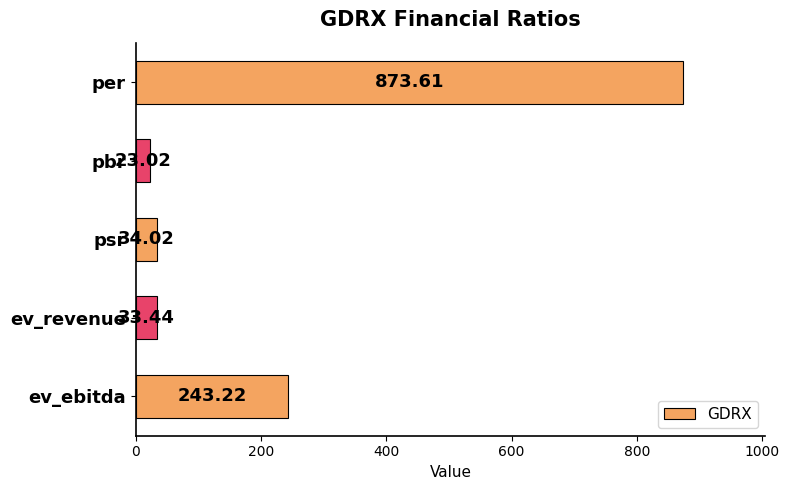

Which has a higher value, psr or pbr?

psr